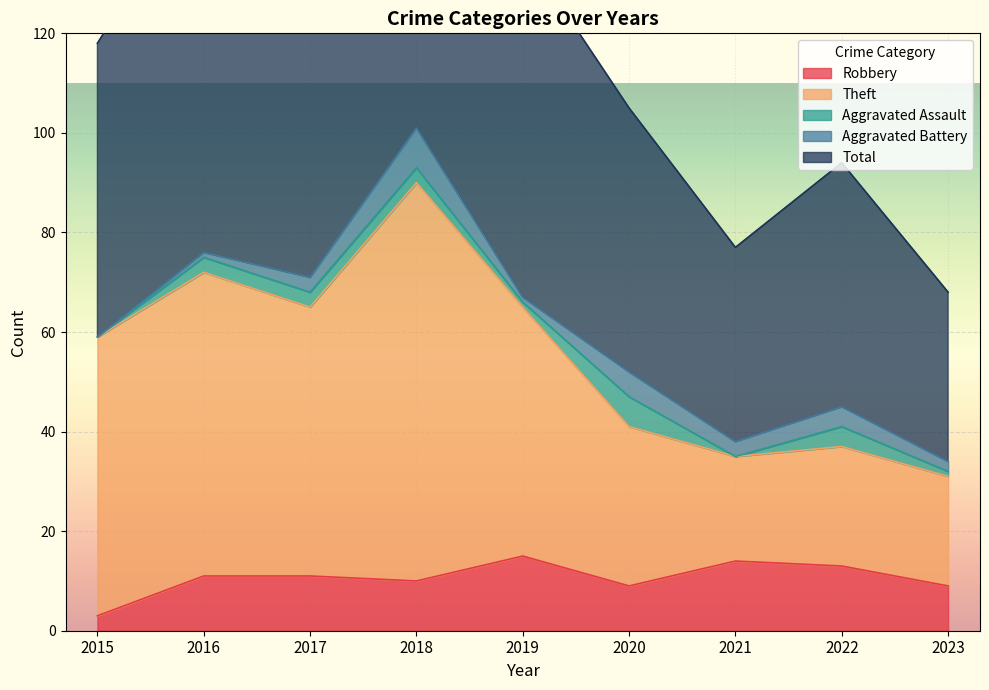

What is the smallest value displayed?

3